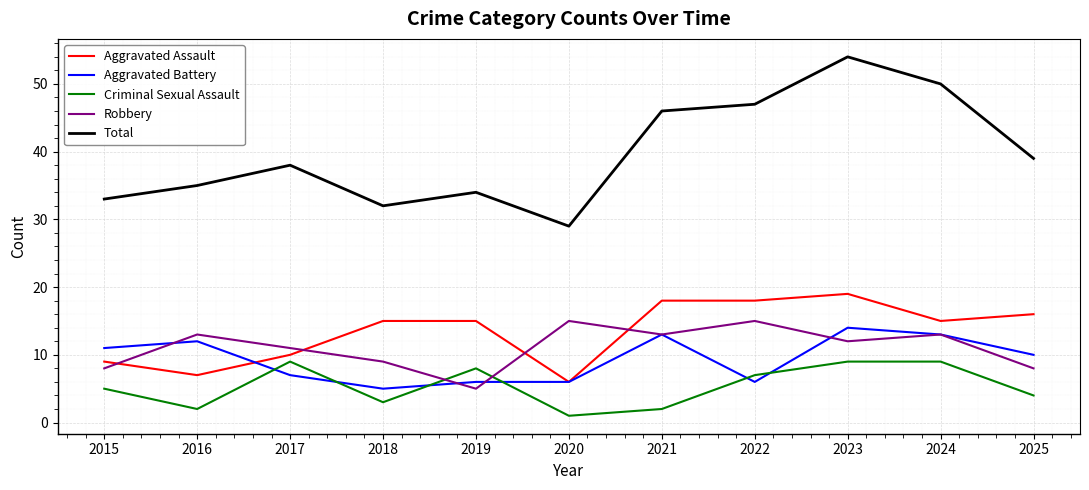

At which category does Total reach its first local peak?

2017